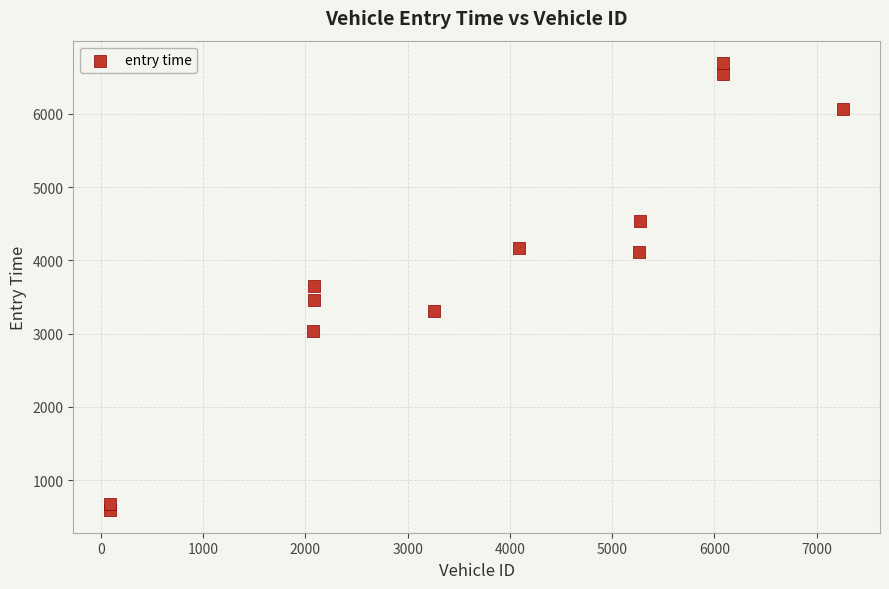

What is the range of X values (max minus min)?

7171.0